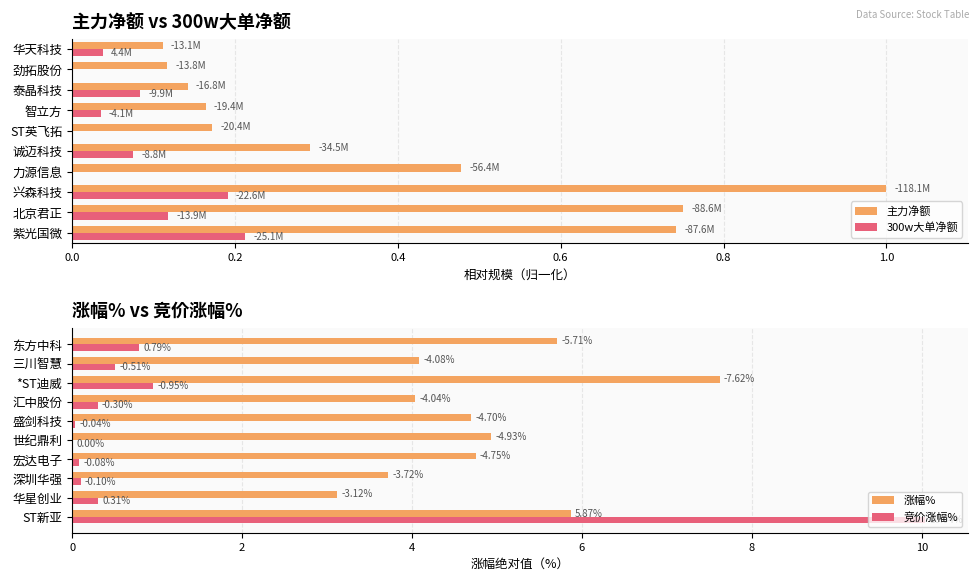

The value of 300w大单净额 at 北京君正 is 0.2. True or false?

False